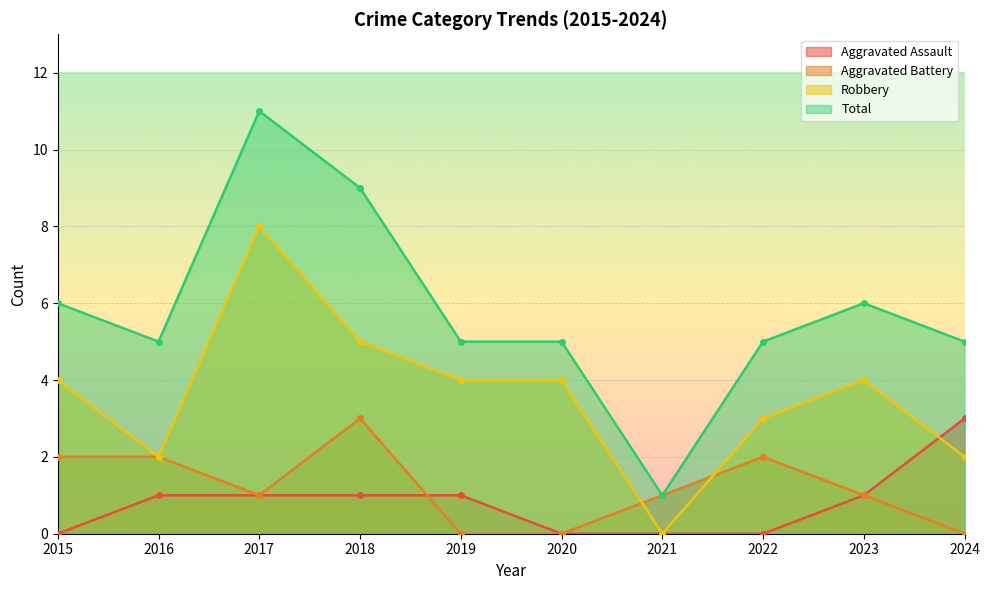

Count the Total values in the range 5 to 6.

7